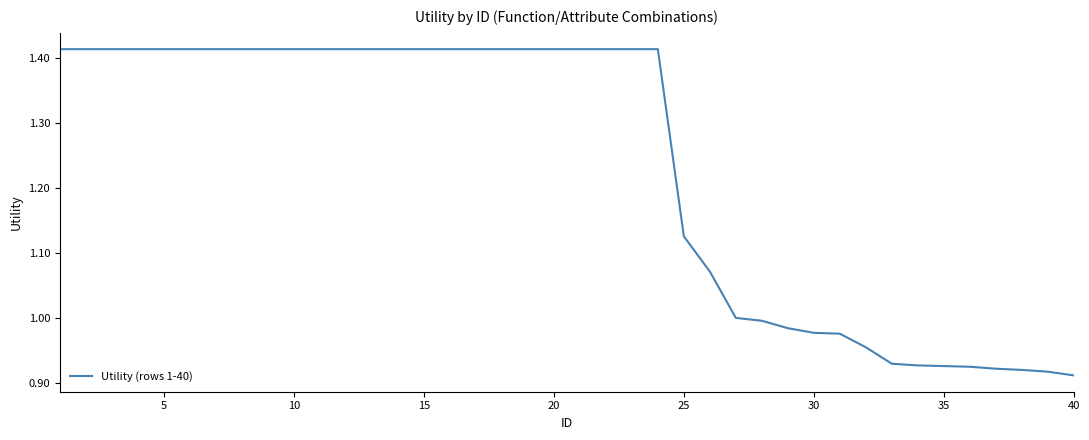

Does the chart display data point markers on the line(s)?

No